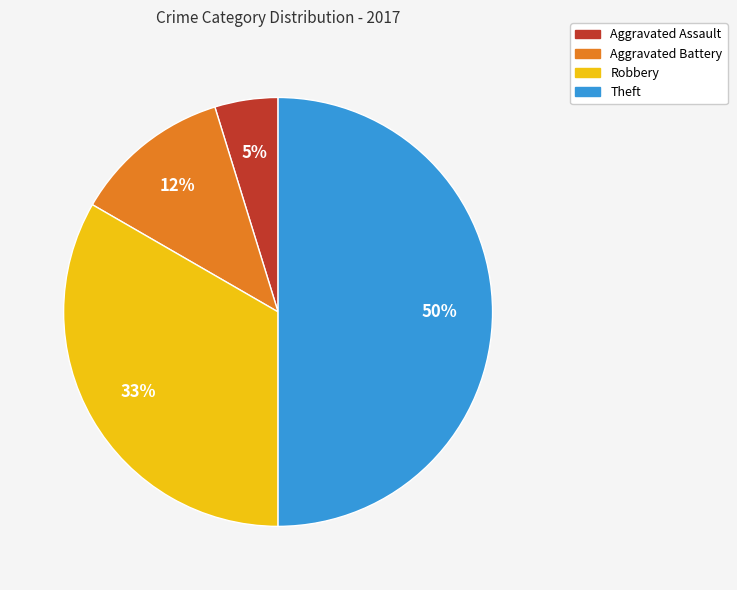

Do Aggravated Battery and Robbery together represent more than half of the pie?

No